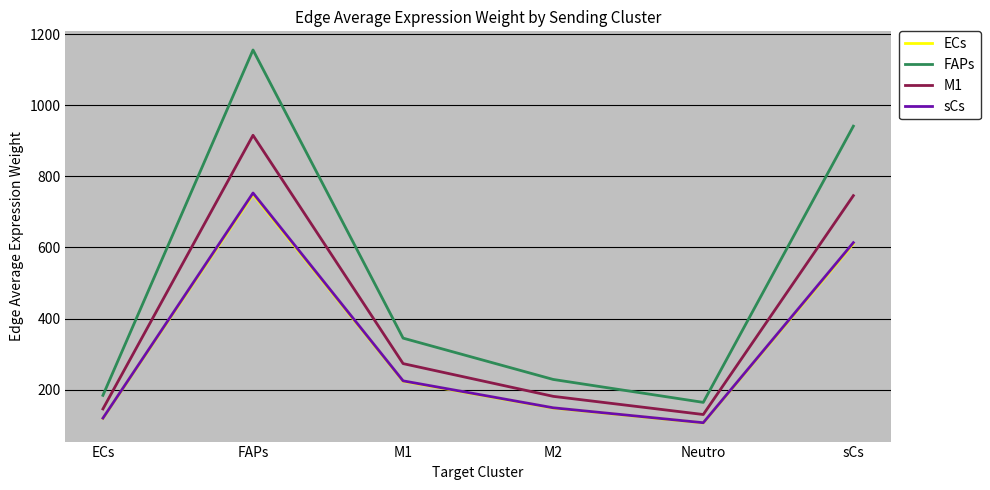

True or false: M1 and ECs intersect in this chart.

False